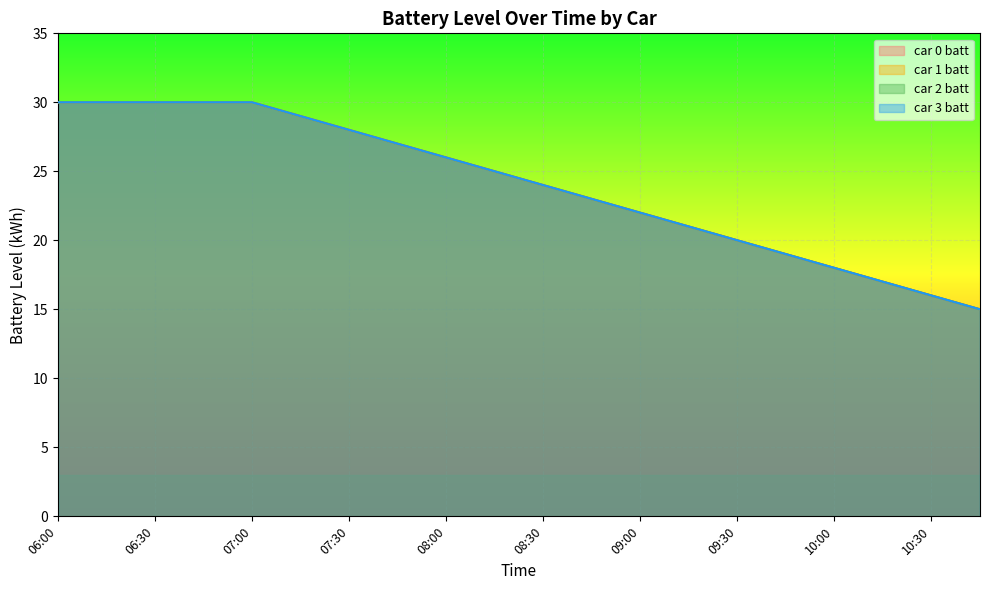

Reading left to right, list all the values displayed in this chart.

car 0 batt: 30	30	30	30	30	29	28	27	26	25	24	23	22	21	20	19	18	17	16	15
car 1 batt: 30	30	30	30	30	29	28	27	26	25	24	23	22	21	20	19	18	17	16	15
car 2 batt: 30	30	30	30	30	29	28	27	26	25	24	23	22	21	20	19	18	17	16	15
car 3 batt: 30	30	30	30	30	29	28	27	26	25	24	23	22	21	20	19	18	17	16	15